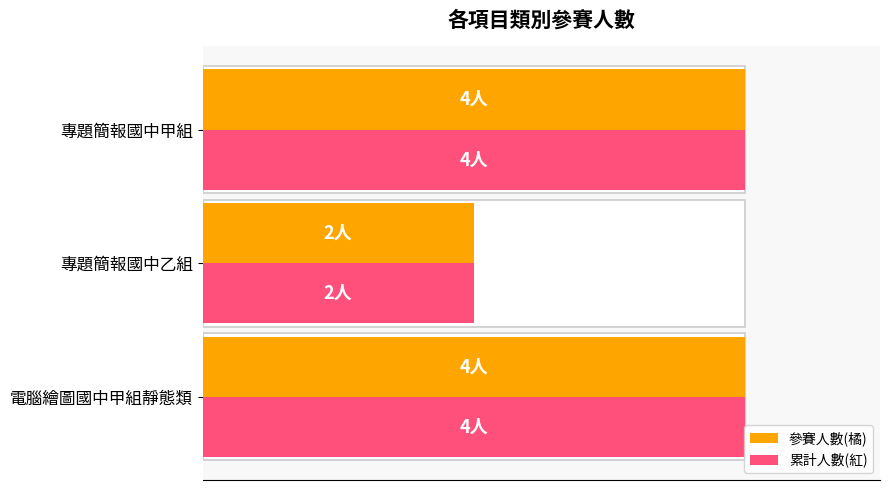

What is the minimum value for 累計人數(紅)?

2